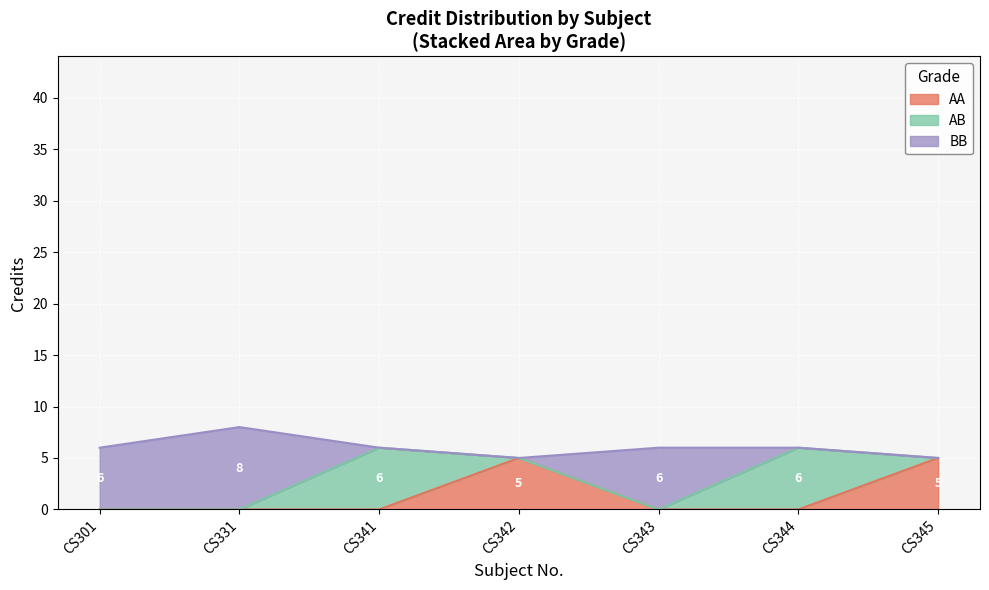

What is the value of the 5th point from the left?

6